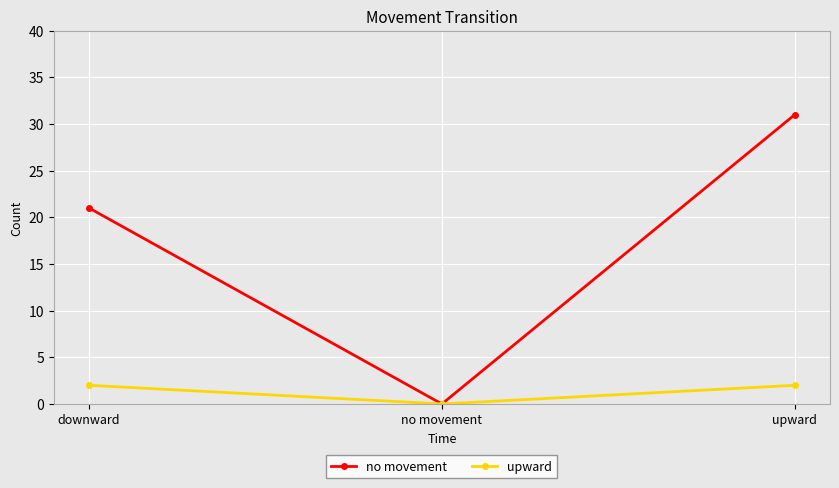

Where is no movement nearest to the value 15?

downward